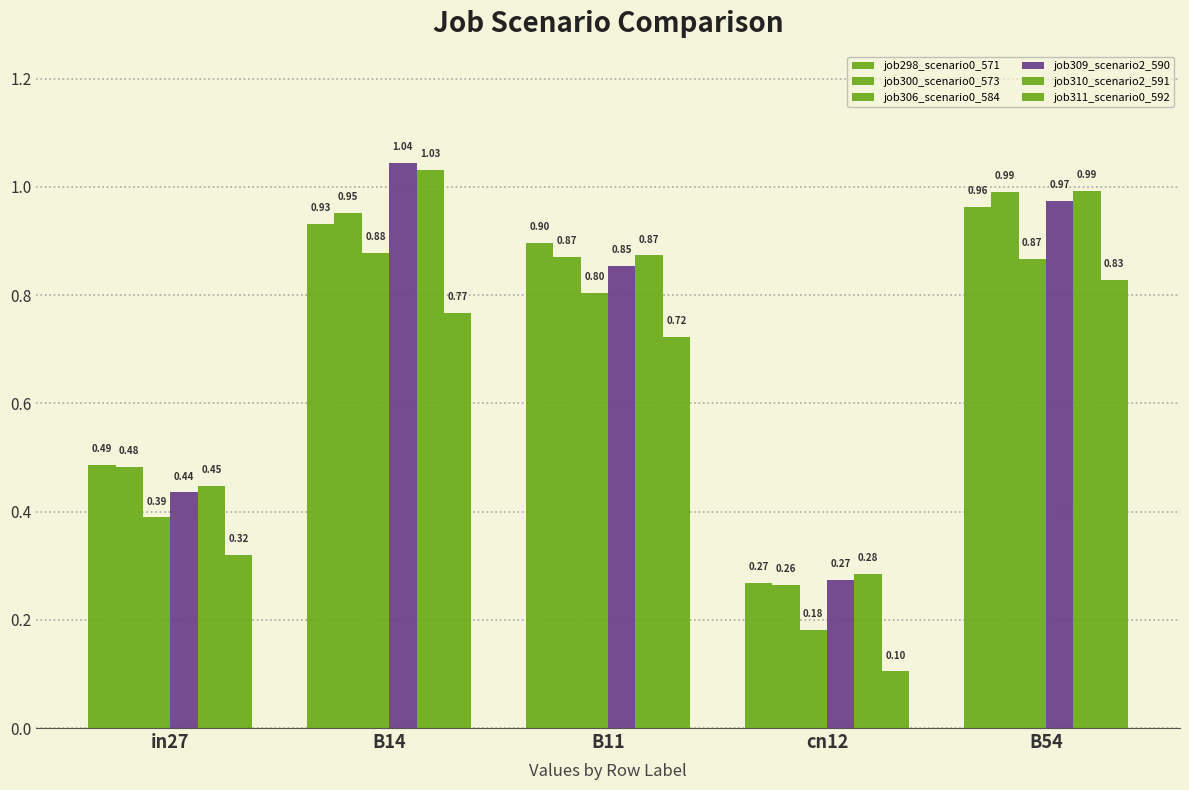

Count the number of categories in the chart.

5